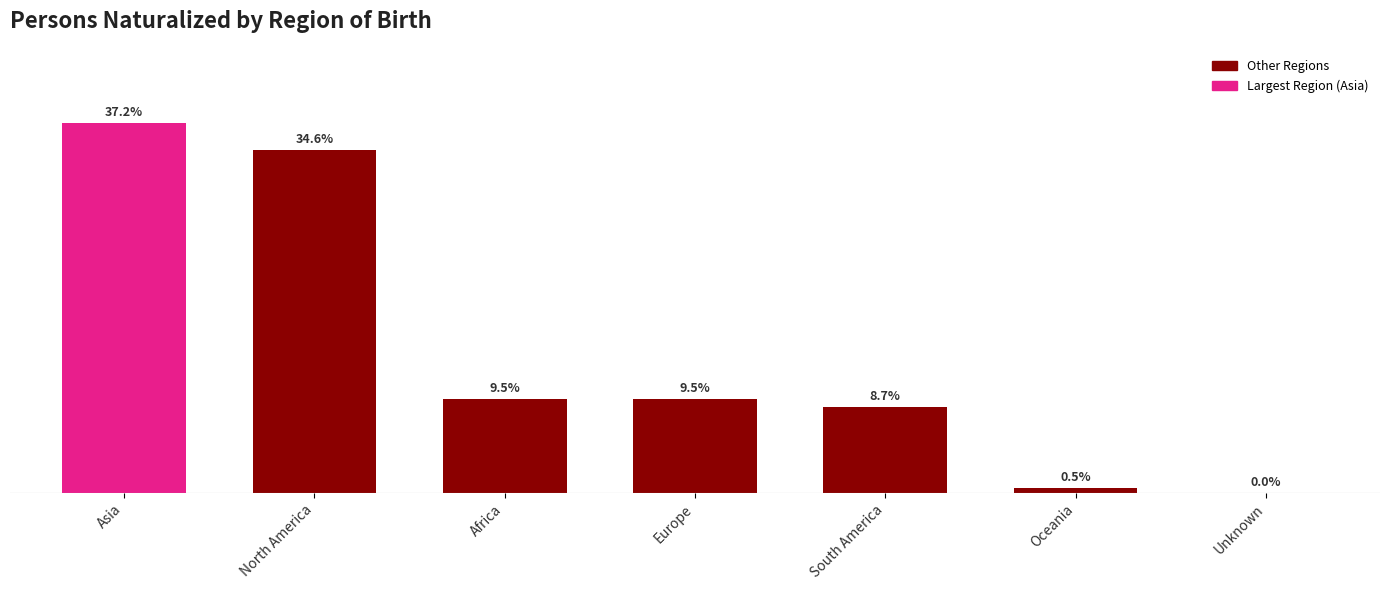

At which label is the value closest to 0?

Unknown